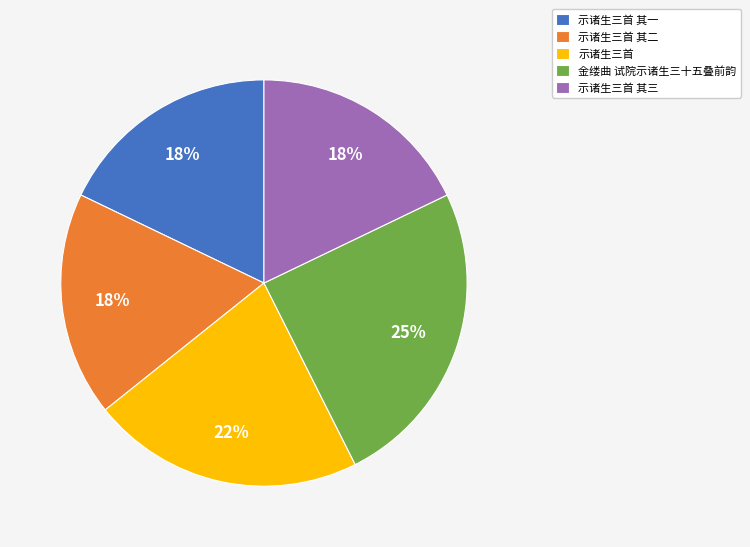

Is 示诸生三首 其二 the majority of the pie?

No